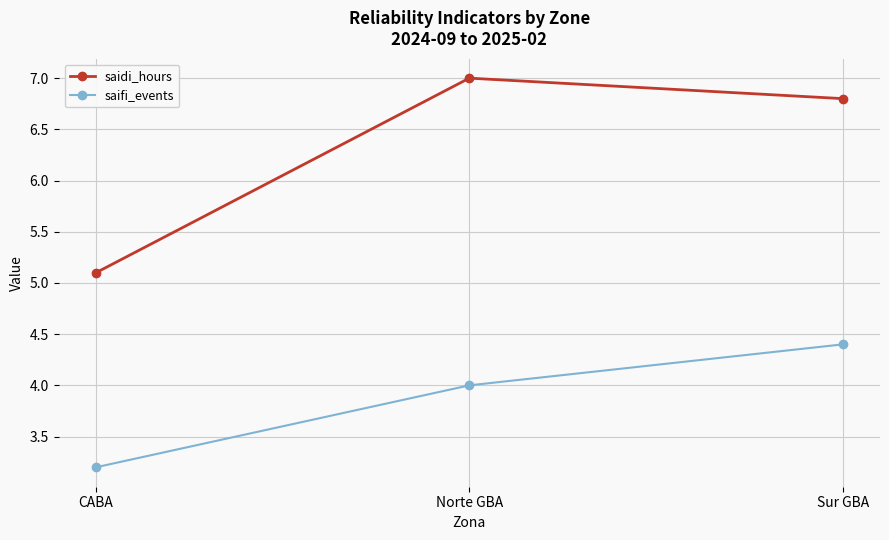

What is the value of the saifi_events point at the 3rd from the left?

4.4